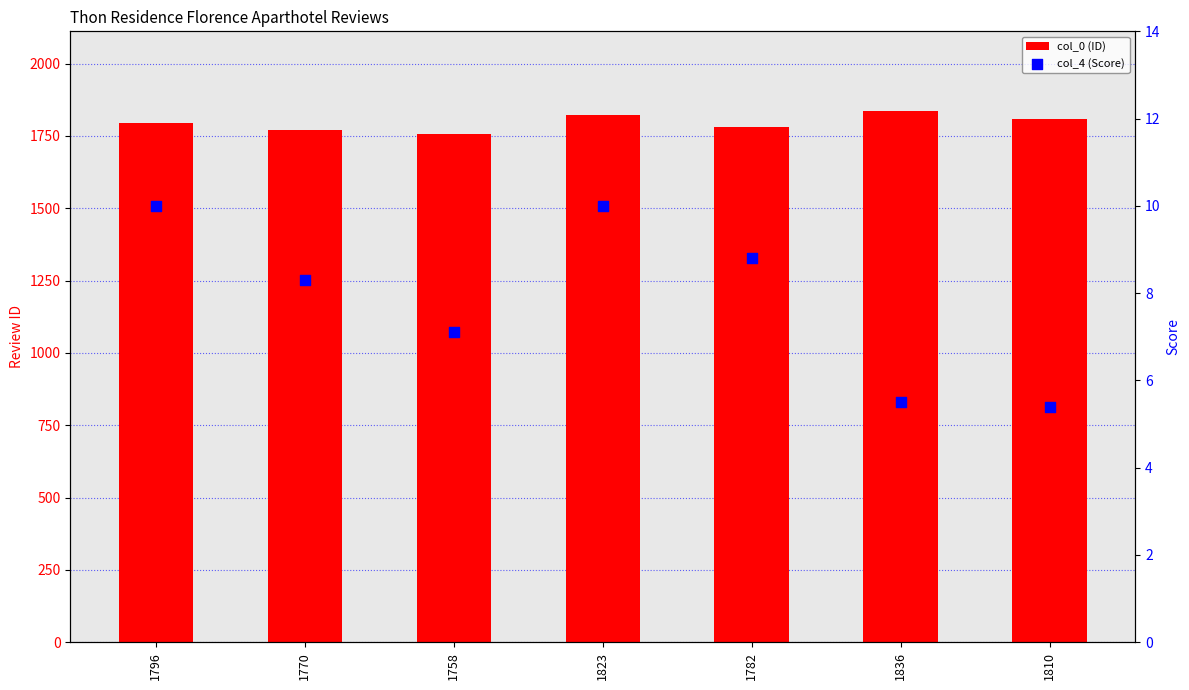

Is the value of col_4 (Score) at 1823 greater than the value of col_0 (ID) at 1796?

No